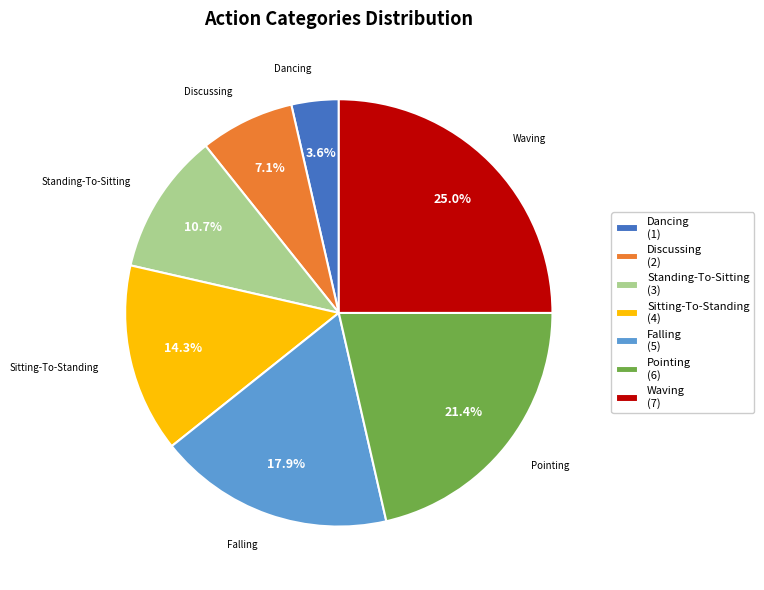

To the nearest percent, what percentage of the pie is Discussing?

7%